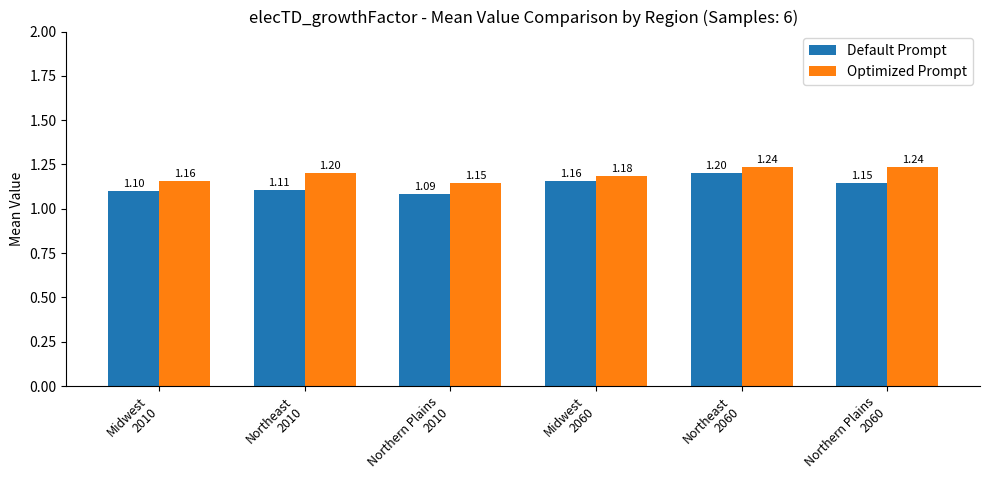

What are all the series names shown in the legend?

Default Prompt, Optimized Prompt